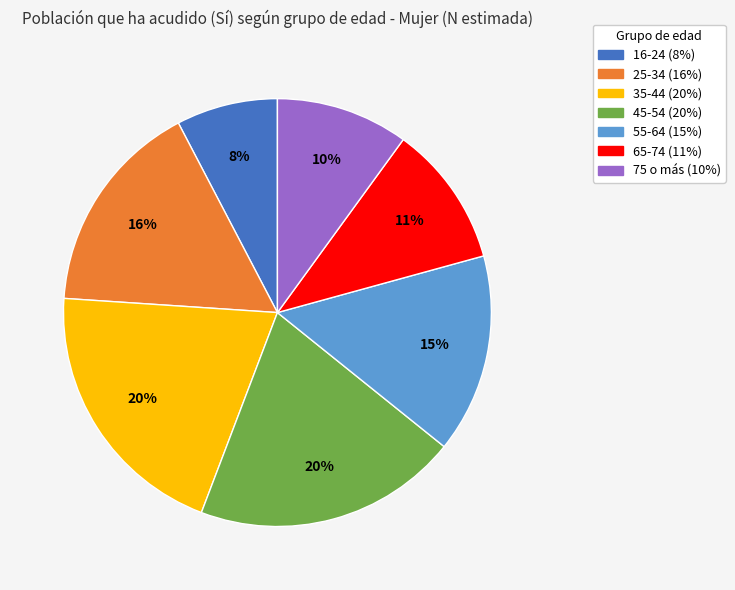

Is there a majority slice in this chart?

No